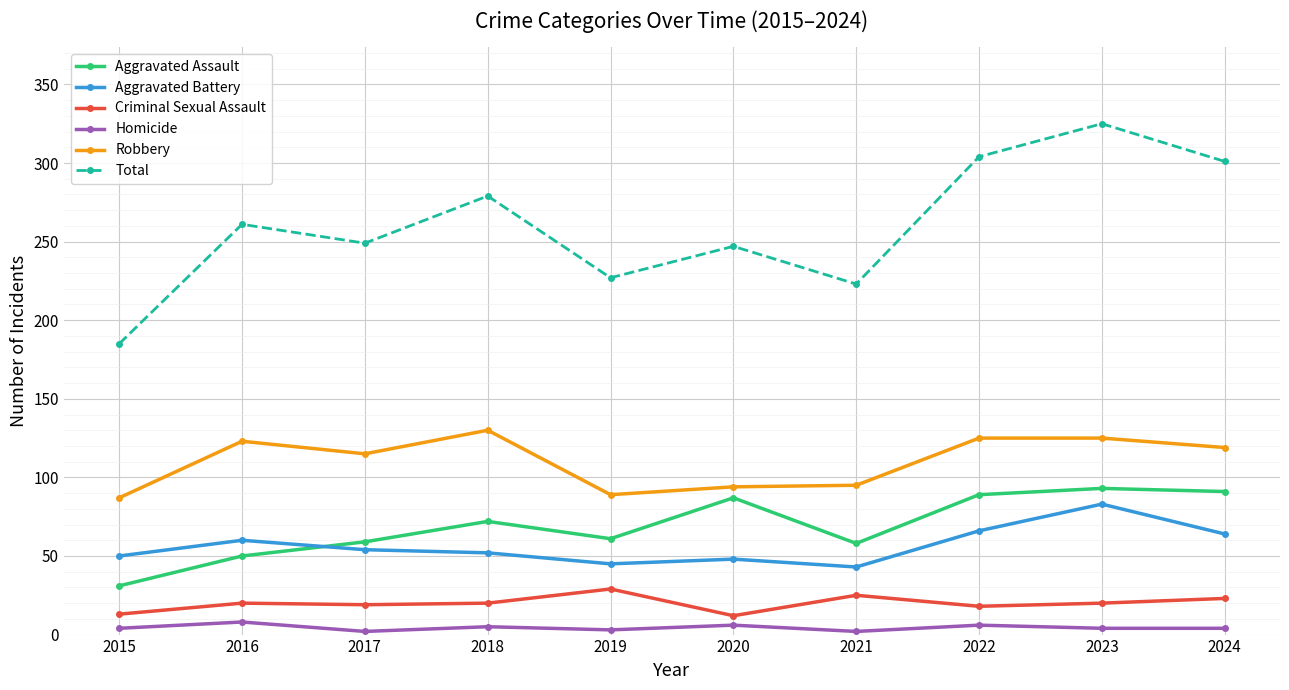

At 2020, list the series in order from smallest to largest.

Homicide, Criminal Sexual Assault, Aggravated Battery, Aggravated Assault, Robbery, Total